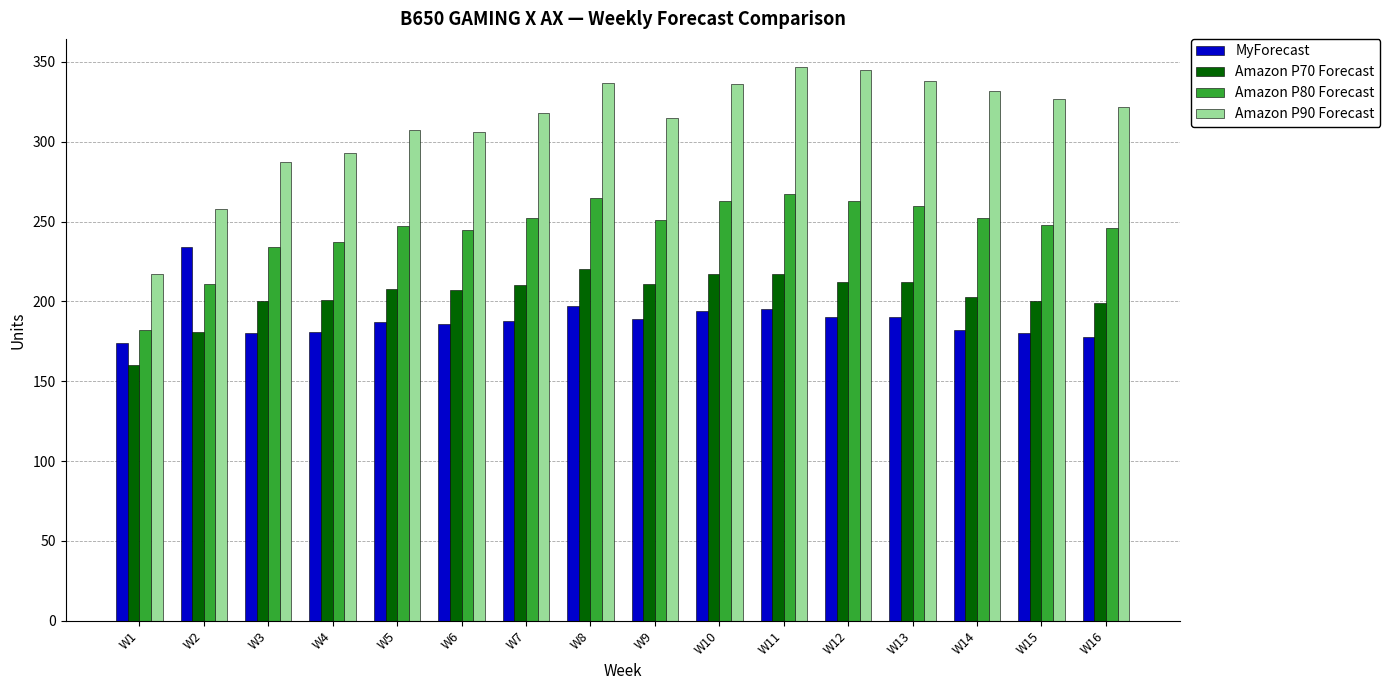

Are the bars grouped side by side (vs. stacked)?

Yes